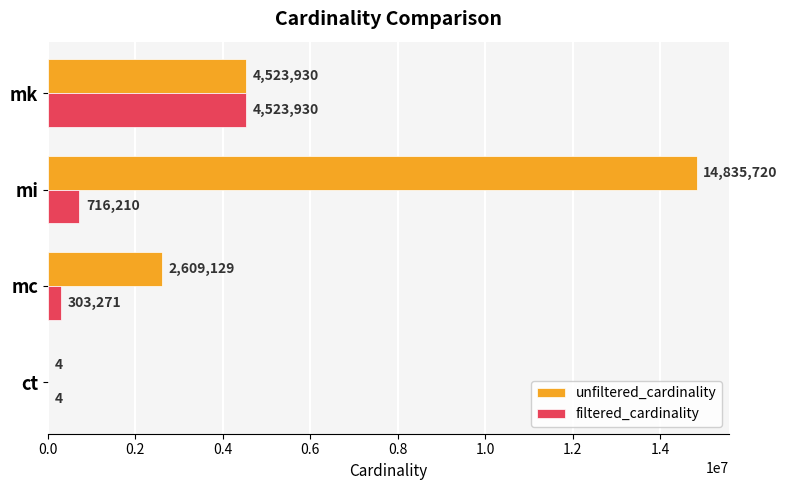

At which category does the chart reach its peak across all series?

mi